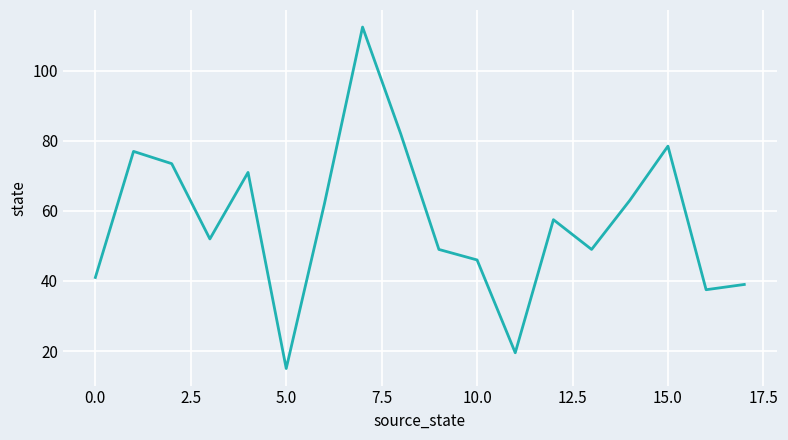

What is the difference between the maximum and minimum values?

97.5